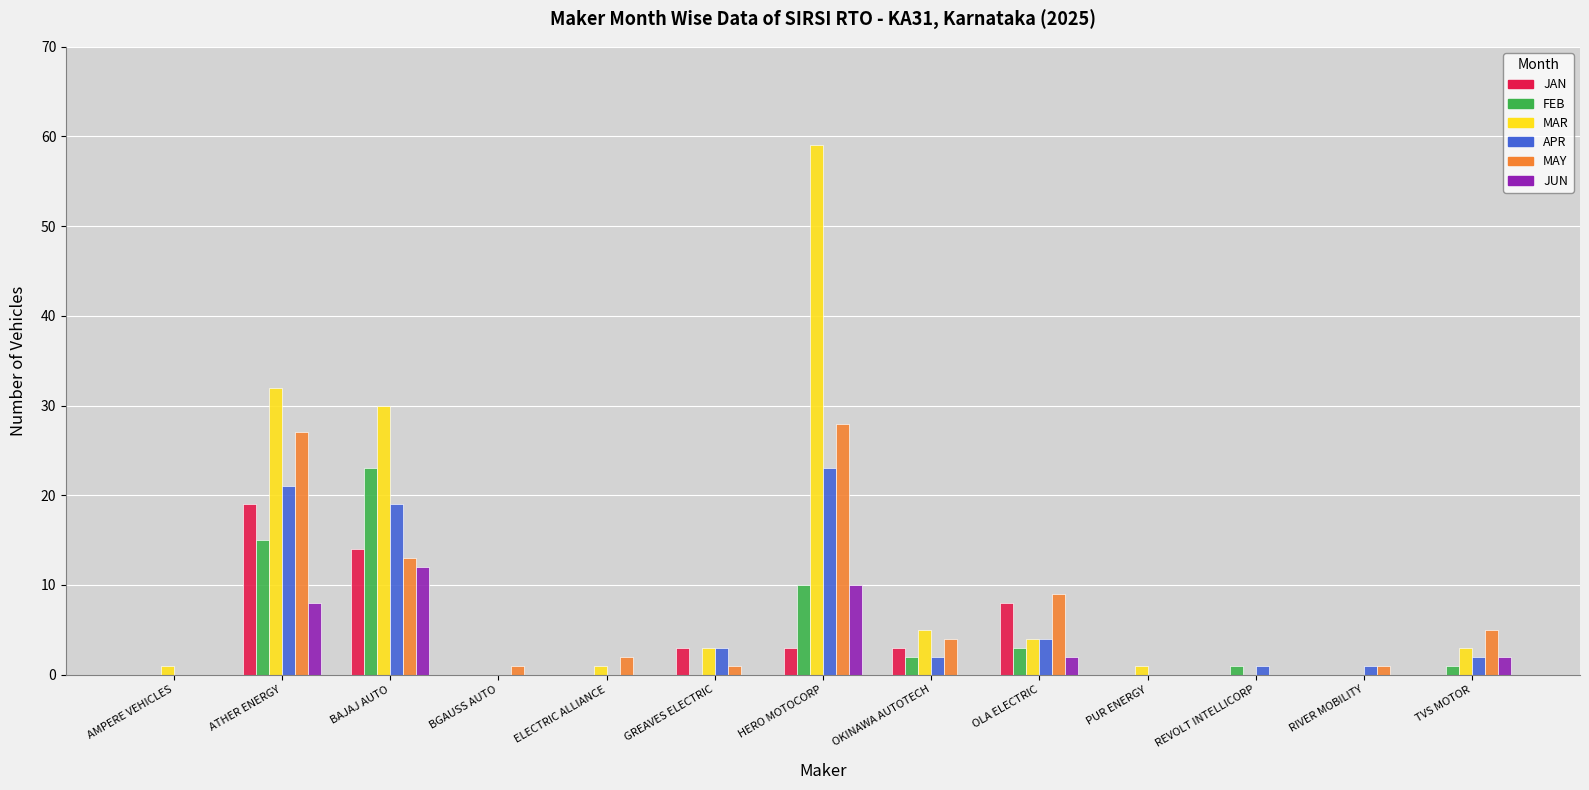

Is it true that APR equals 2 at TVS MOTOR?

True